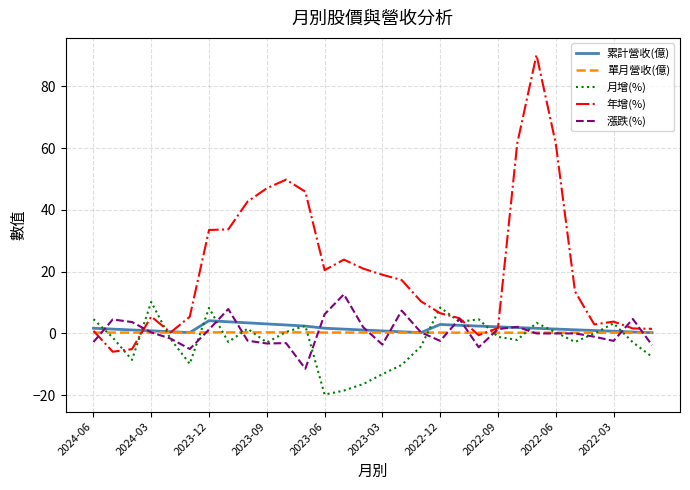

Which series has the largest range (max minus min)?

年增(%)